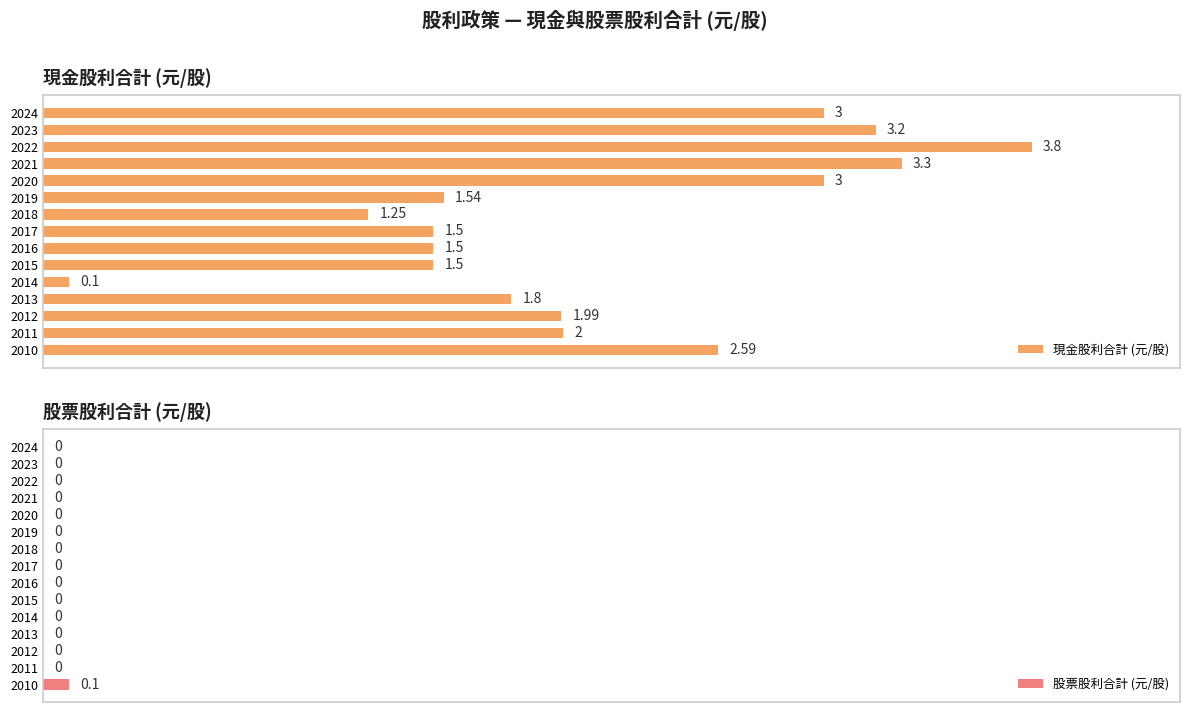

Reading left to right, extract all data points from this chart.

現金股利合計 (元/股): 3.0	3.2	3.8	3.3	3.0	1.5	1.2	1.5	1.5	1.5	0.1	1.8	2.0	2.0	2.6
股票股利合計 (元/股): 0.0	0.0	0.0	0.0	0.0	0.0	0.0	0.0	0.0	0.0	0.0	0.0	0.0	0.0	0.1